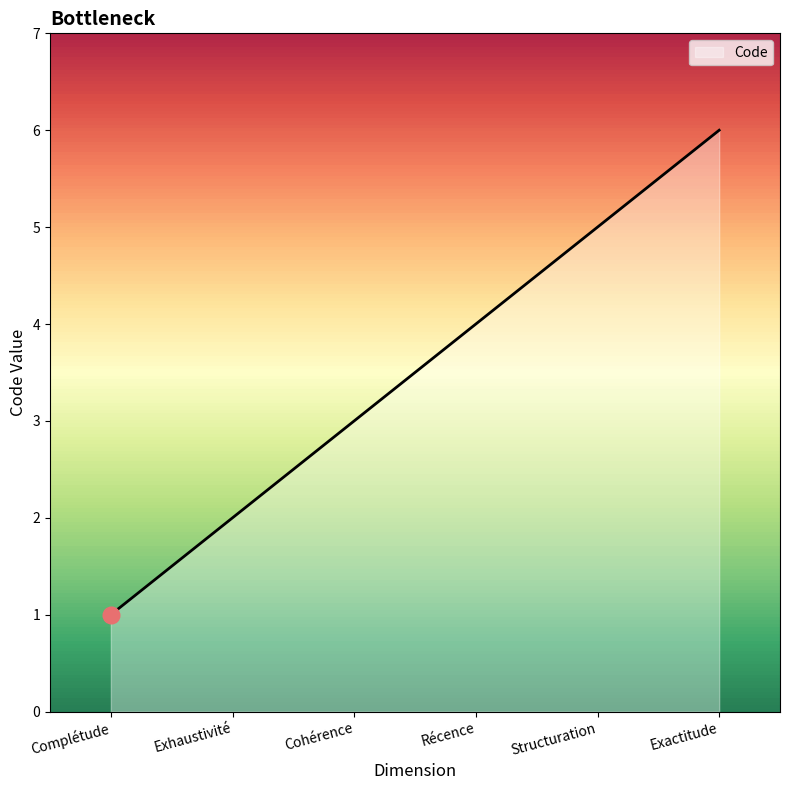

What is the change in value from Exhaustivité to Récence?

+2